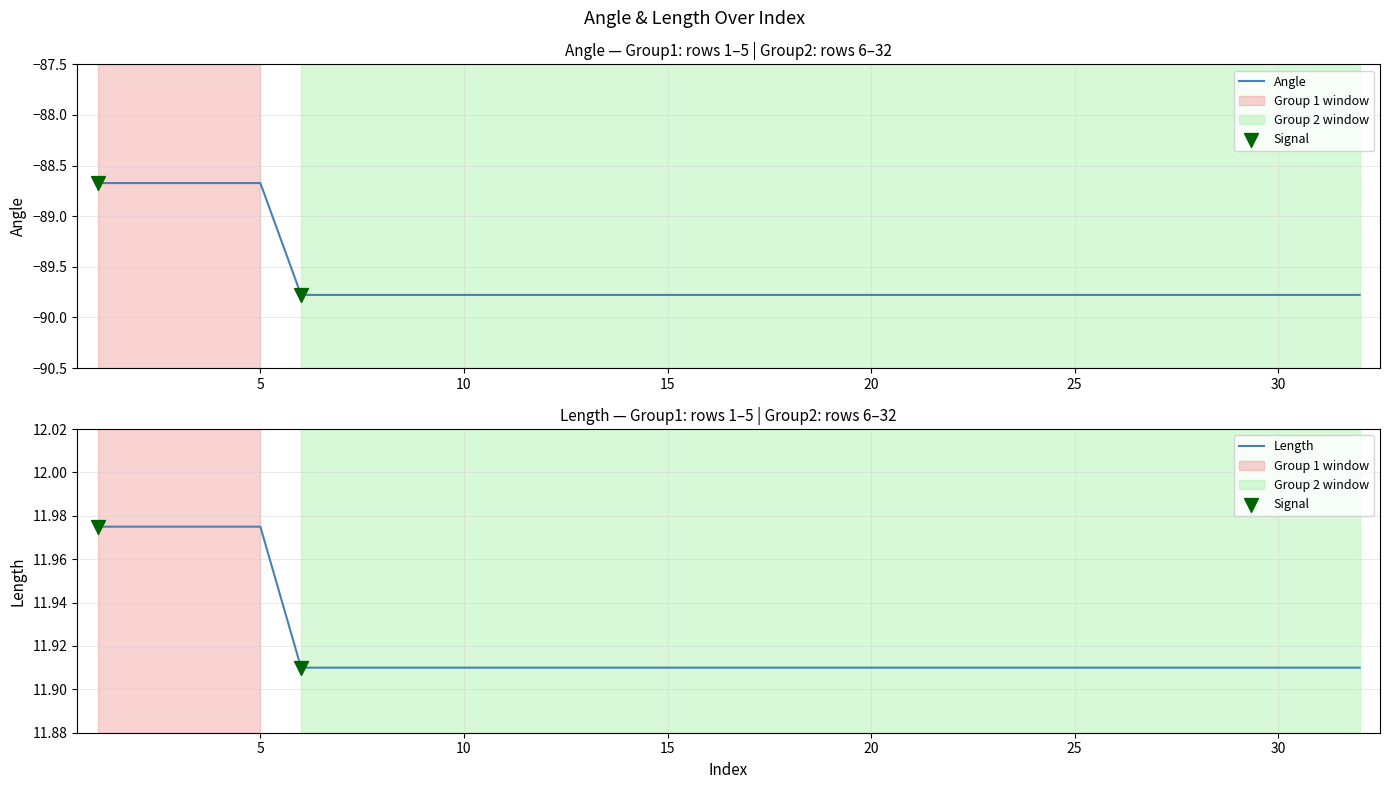

Which series has the largest Y range (max minus min)?

Angle